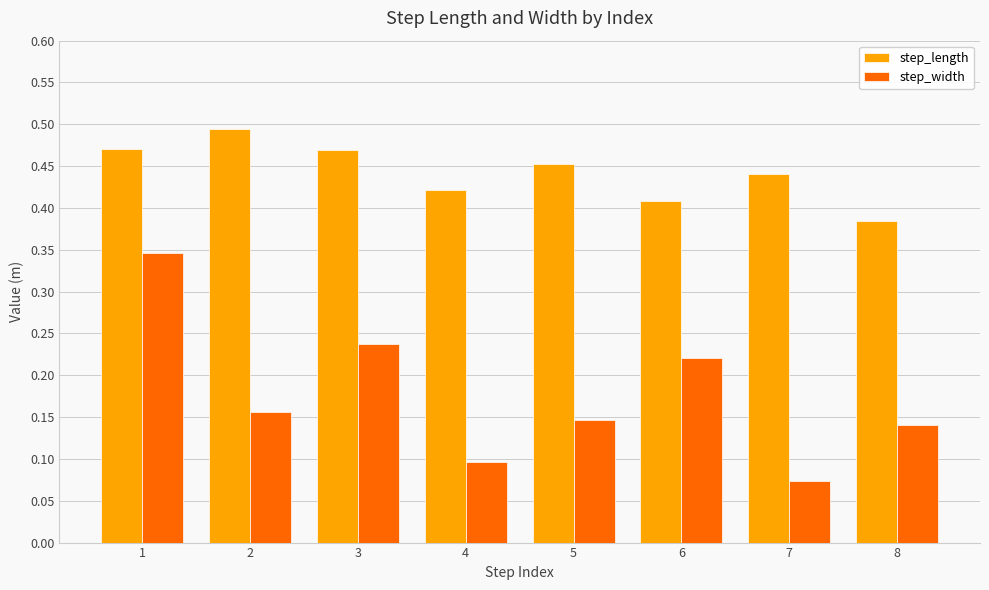

Which category has the lowest value in the step_length series?

8